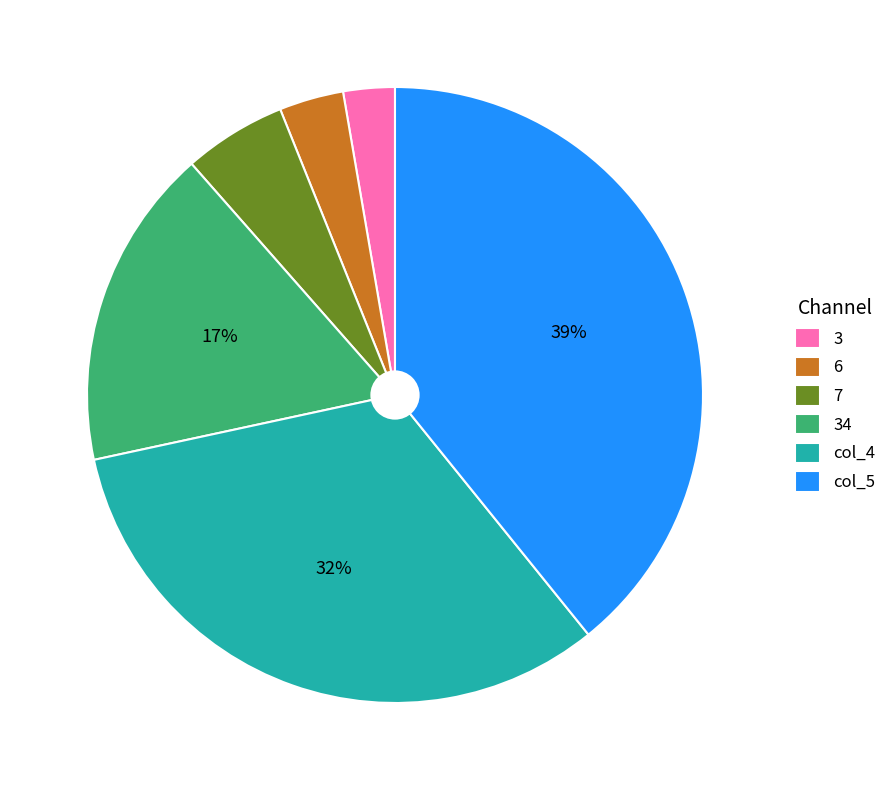

Approximately how many times larger is the value at 6 compared to 34?

0.2